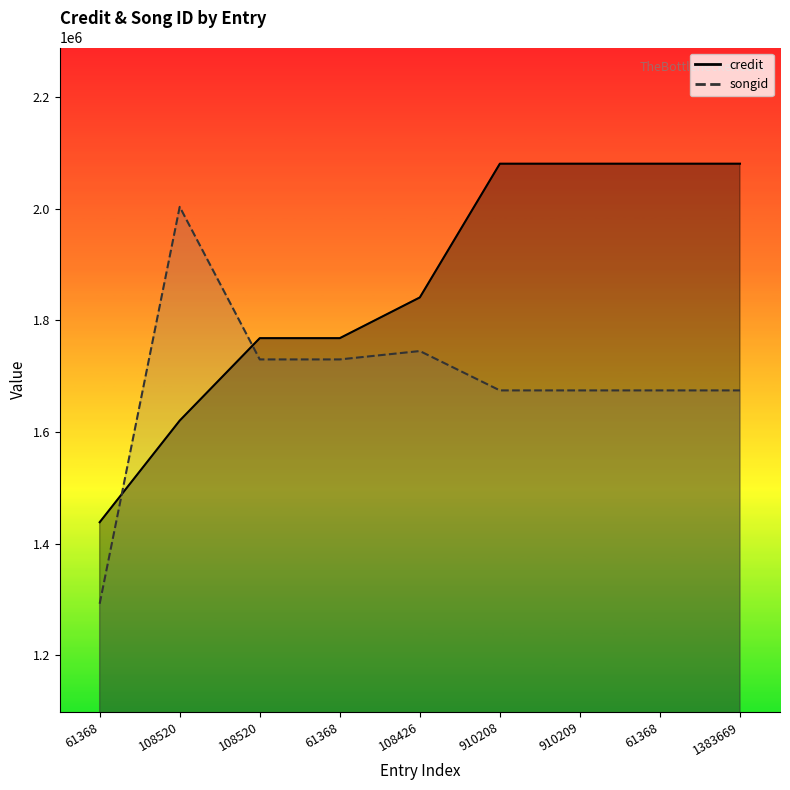

Rank the series by their average value, from highest to lowest.

credit, songid